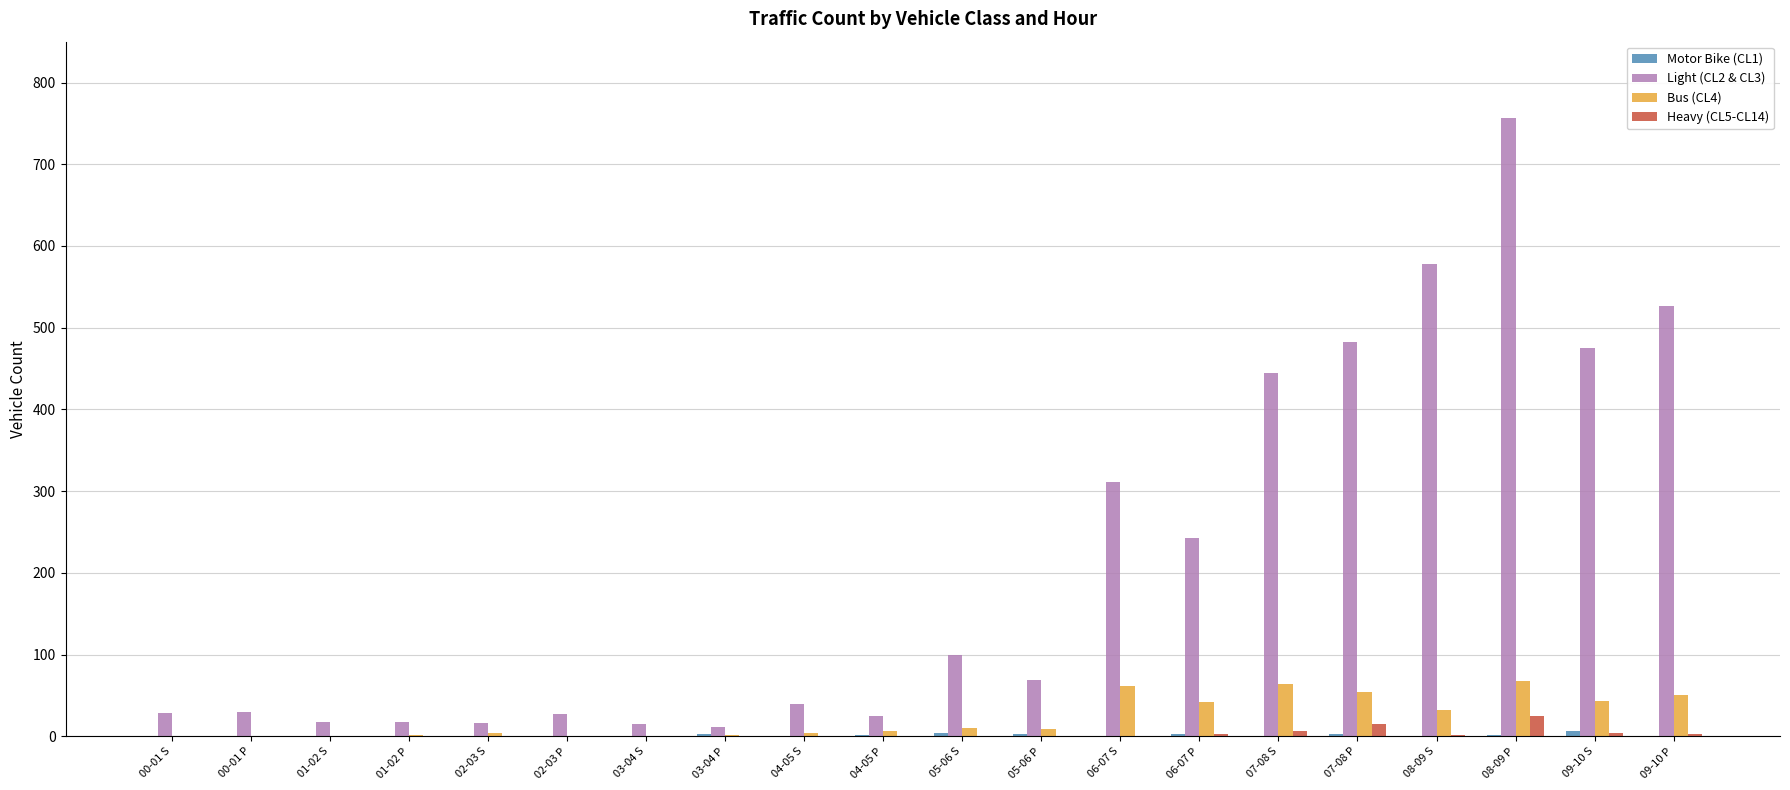

Which series has the largest total across all categories?

Light (CL2 & CL3)